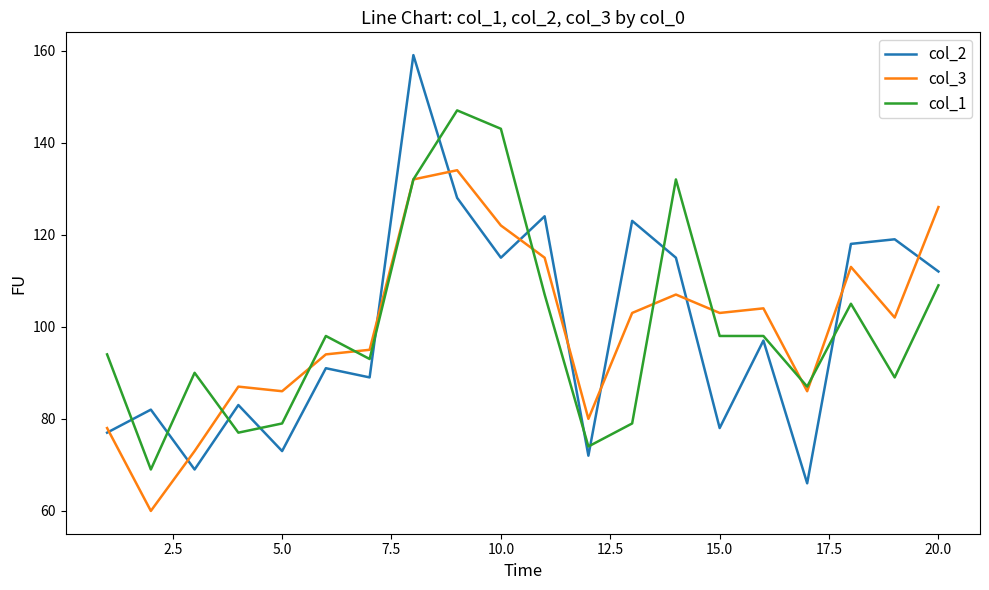

Which series has the widest spread of values?

col_2